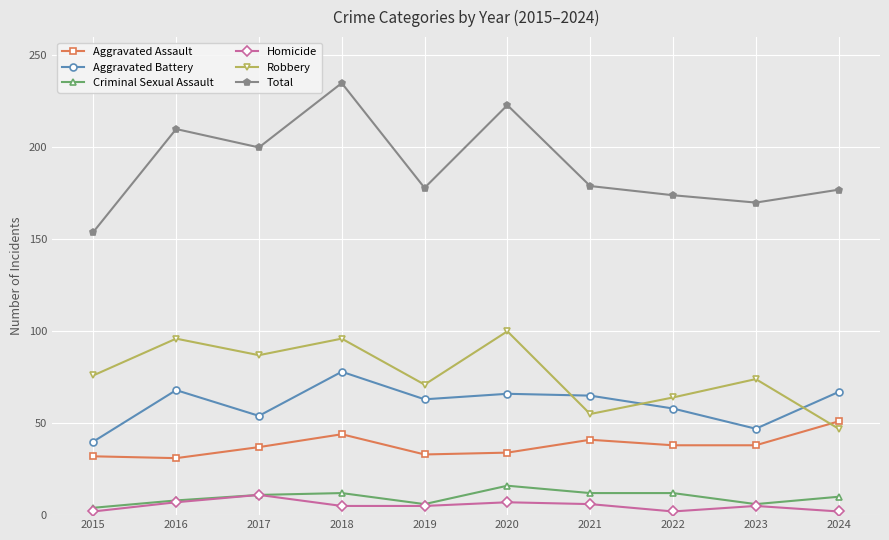

What is the highest value of the Homicide series?

11